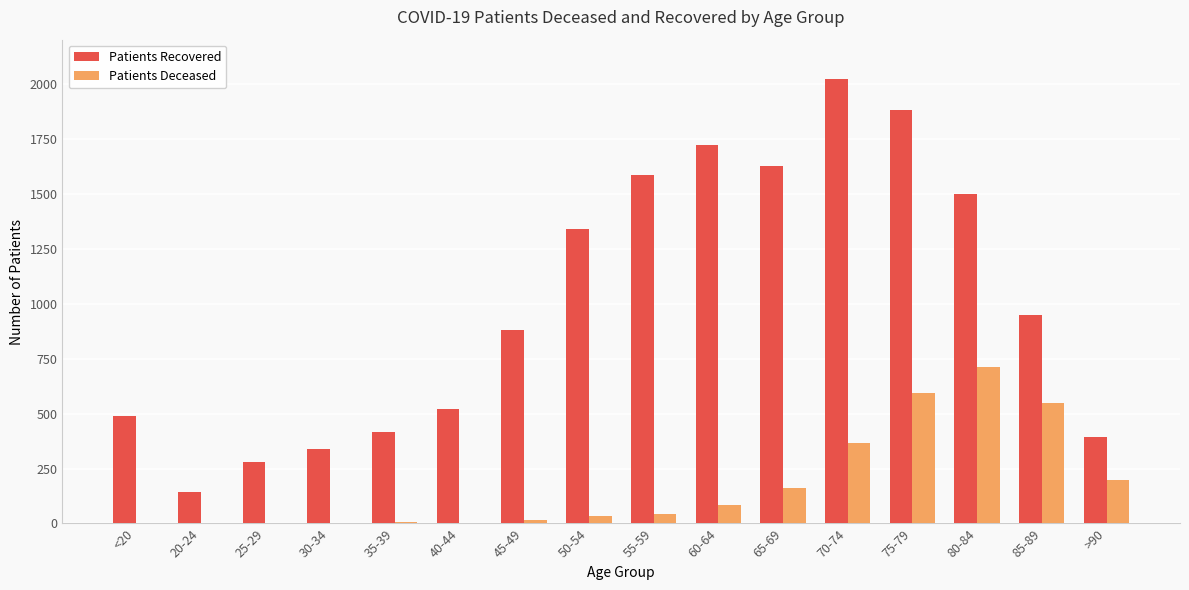

The Patients Recovered series shows 882 at 45-49. True or false?

True